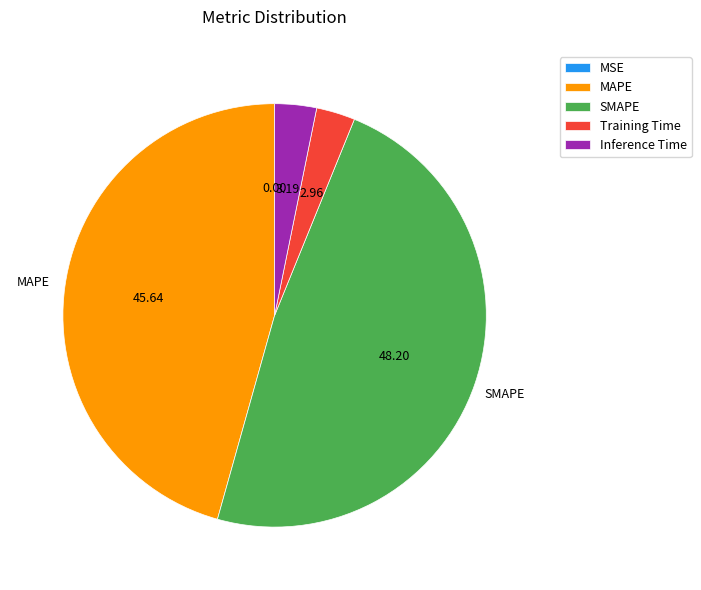

Does MAPE represent more than half of the total?

No